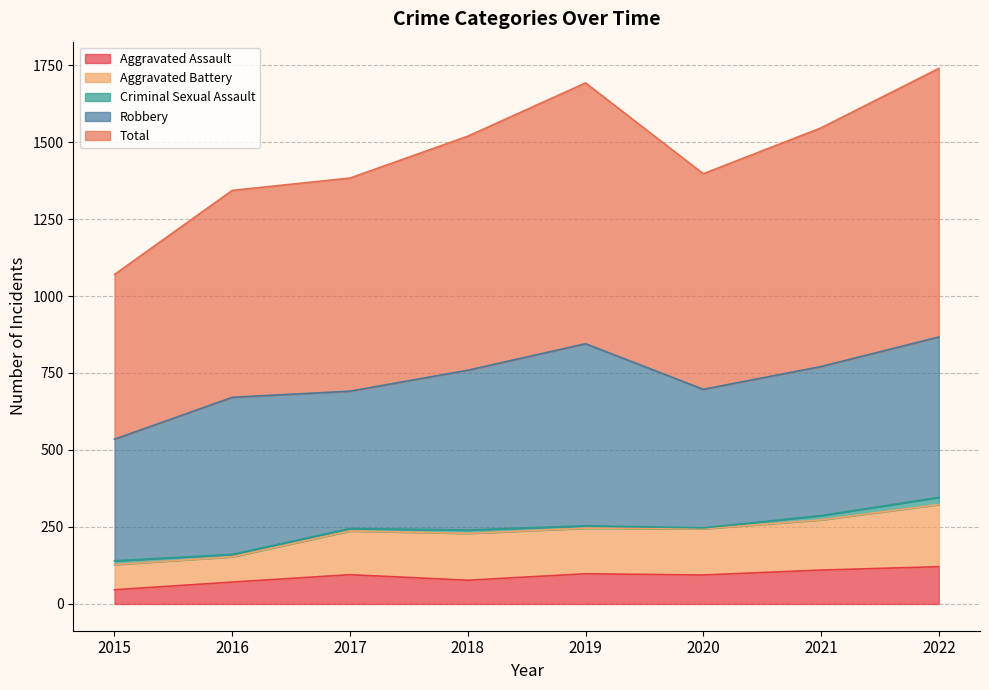

What is the minimum value for Aggravated Assault?

46